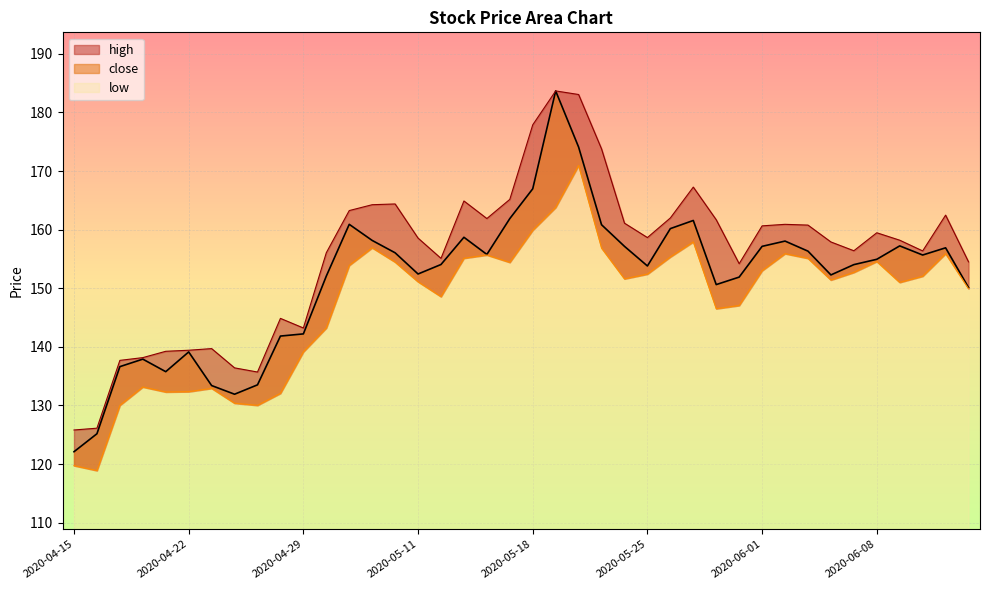

Which series has the largest range (max minus min)?

close